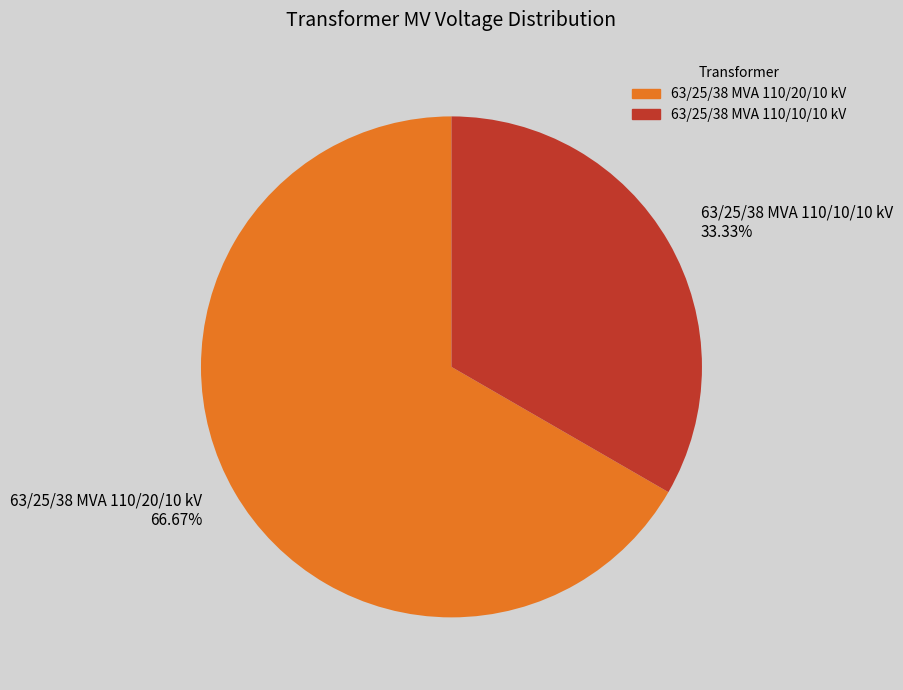

Which category accounts for the majority?

63/25/38 MVA 110/20/10 kV